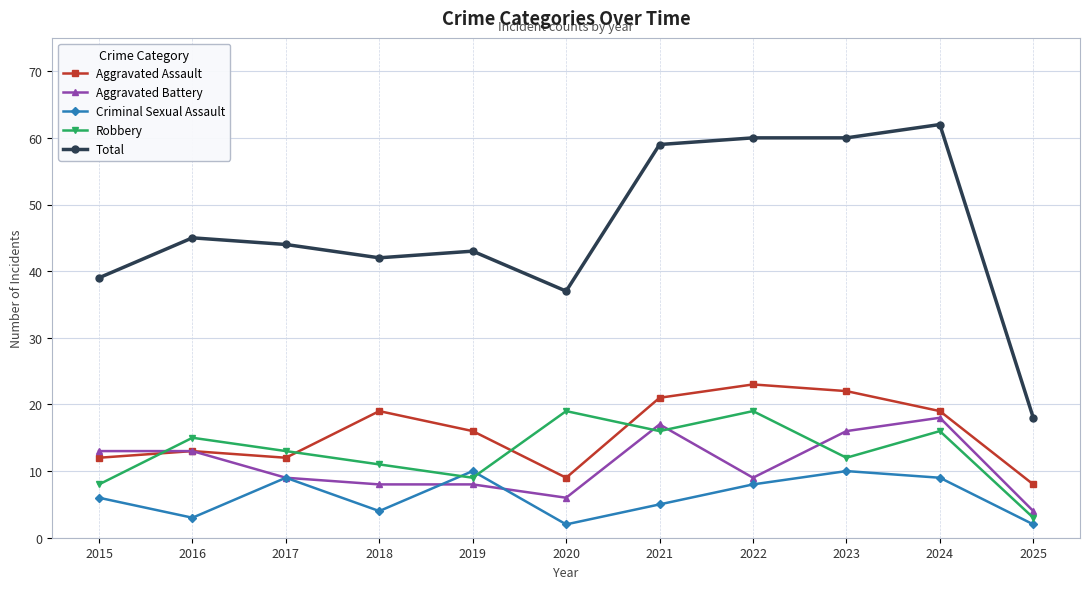

How many series are shown in this chart?

5